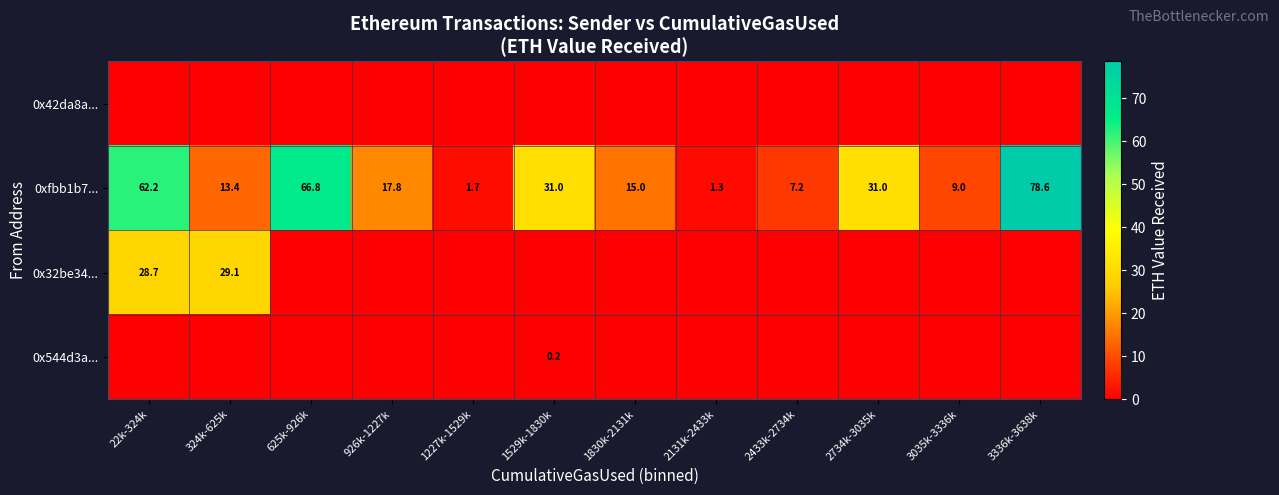

The value of 0xfbb1b7... at 2433k-2734k is 7.2. True or false?

True